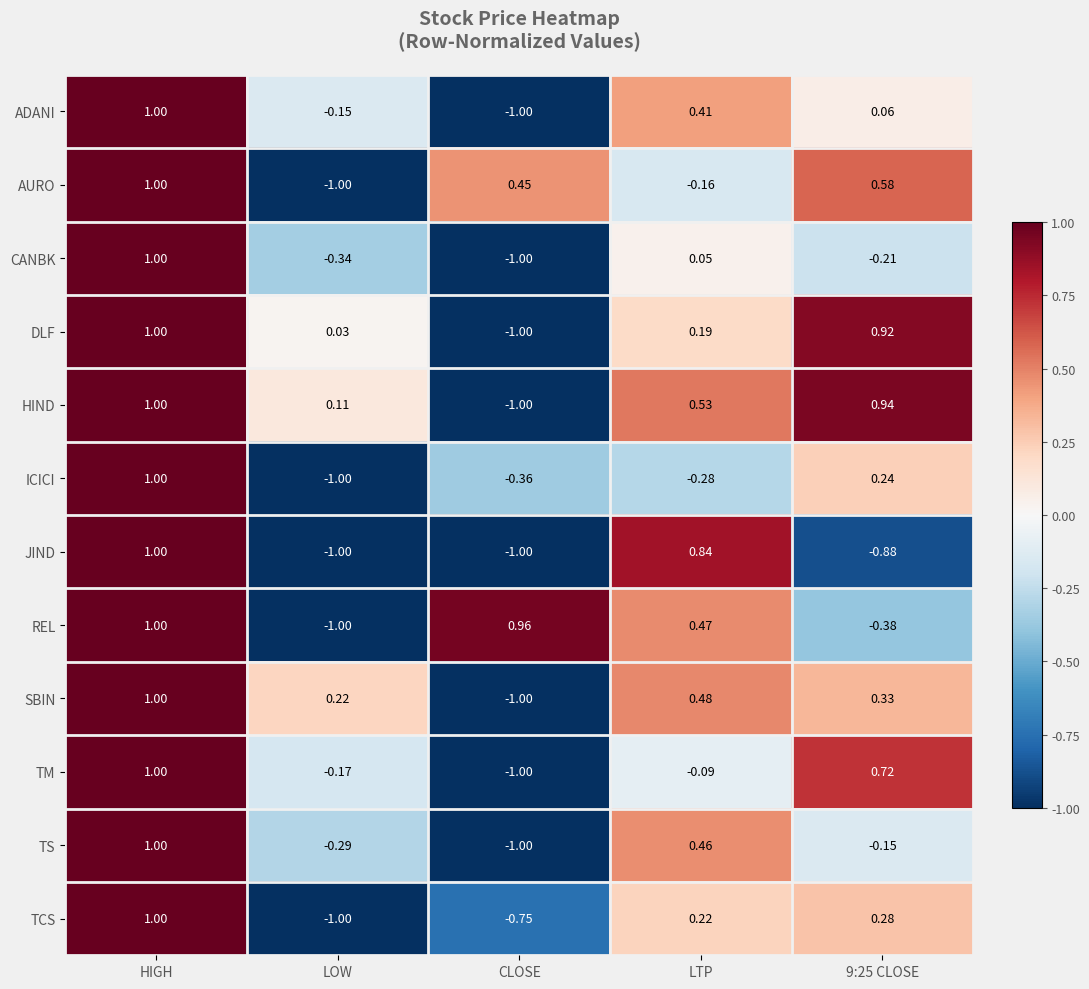

Which label corresponds to the largest value in the chart?

HIGH